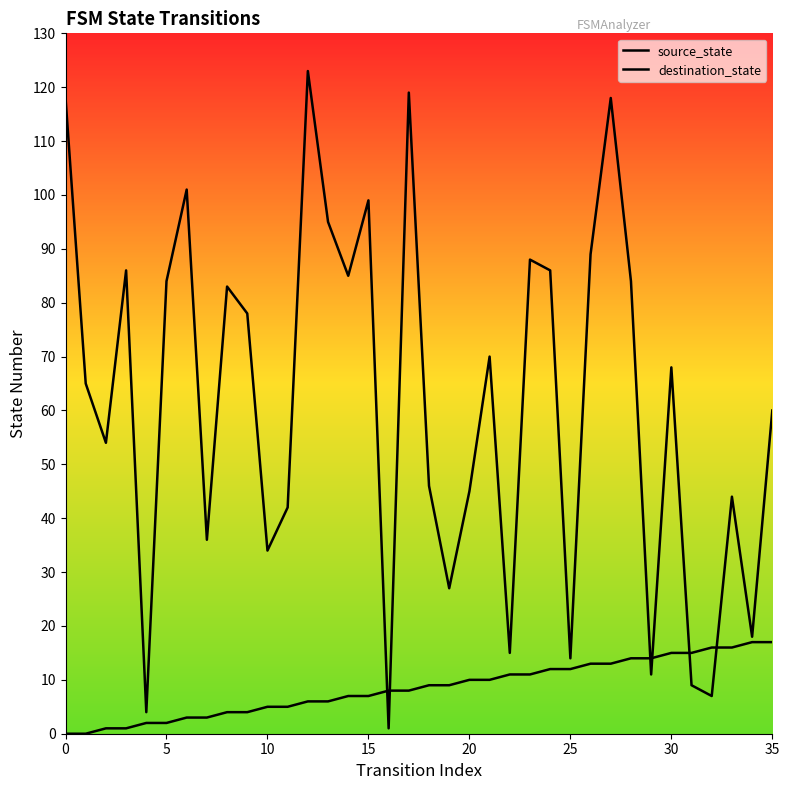

At which category is the sum across all series the highest?

27